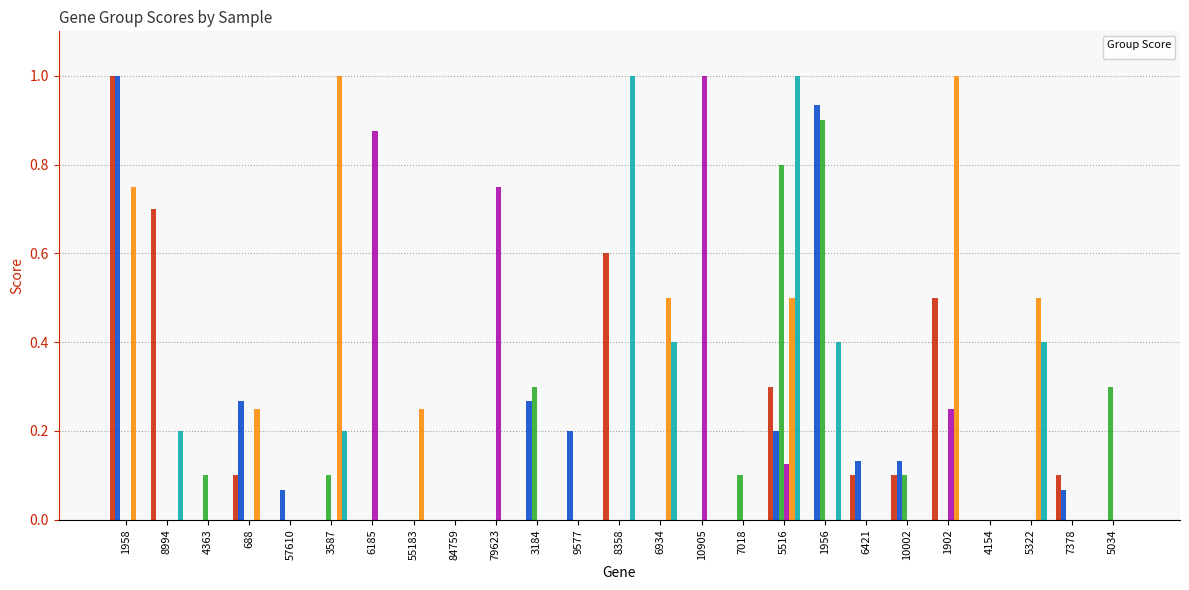

At which label does _SCORE_GRP5_ reach its peak?

8358